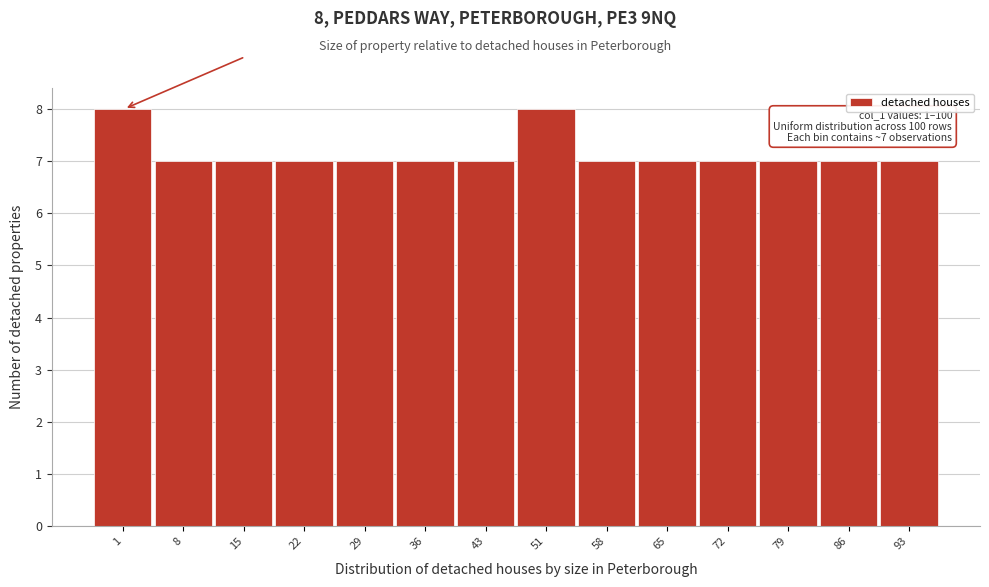

Reading left to right, transcribe all the data shown in this chart.

1=8	8=7	15=7	22=7	29=7	36=7	43=7	51=8	58=7	65=7	72=7	79=7	86=7	93=7